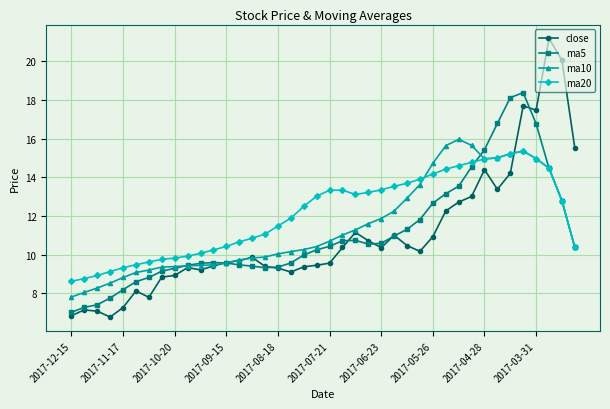

What is the difference between the maximum and minimum values in the close series?

14.4